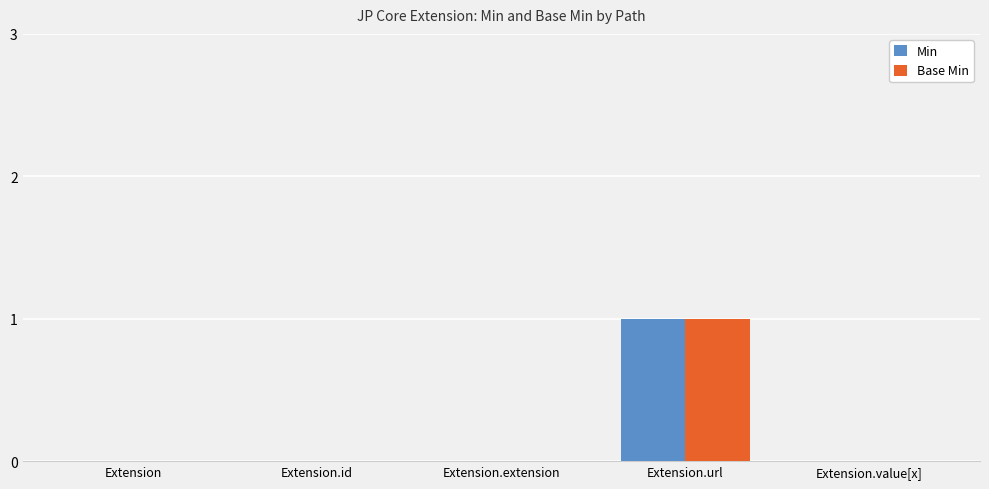

Is the value of Base Min at Extension.extension greater than the value of Min at Extension.url?

No